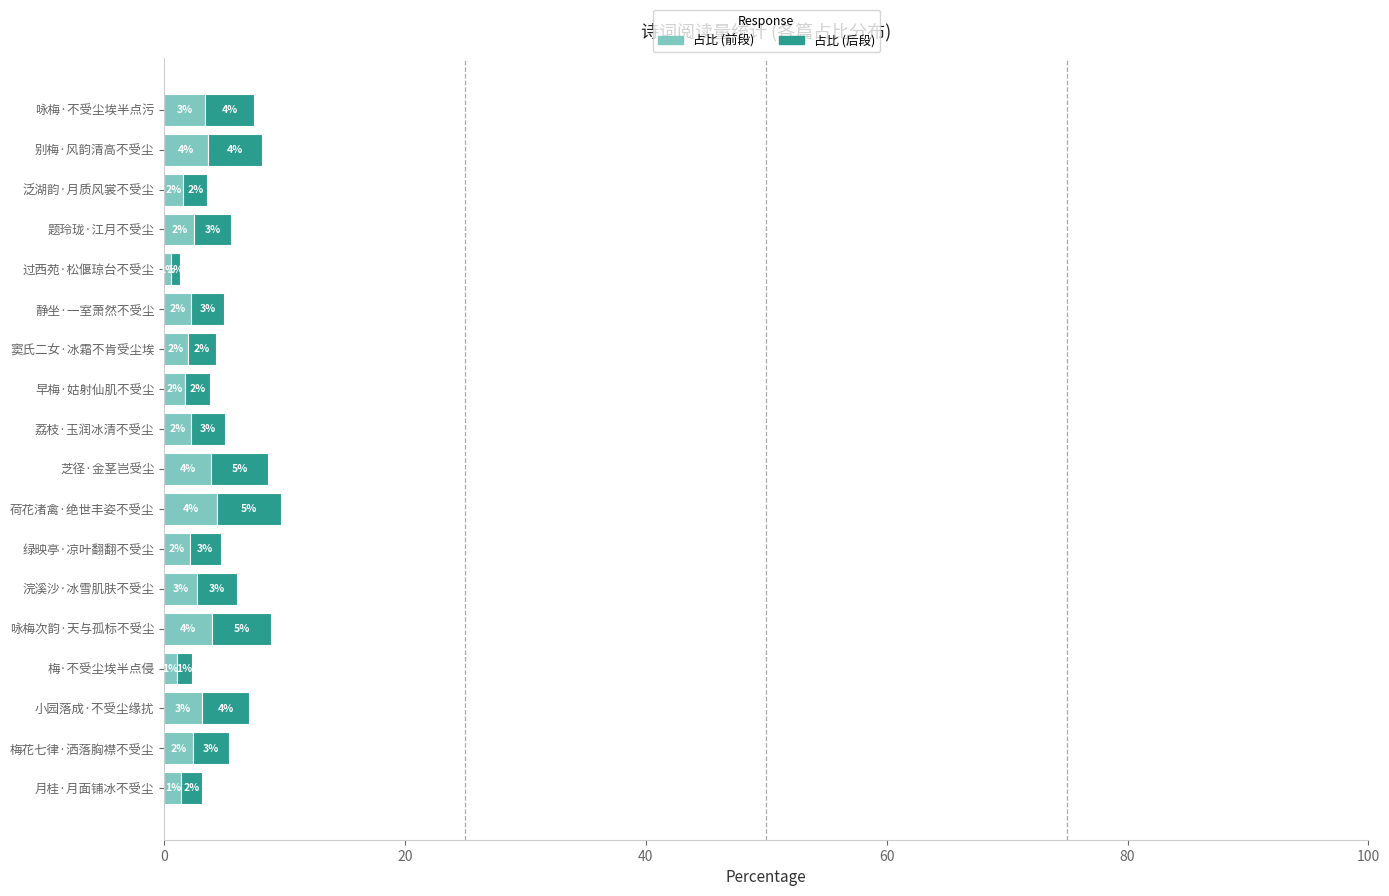

Is it true that 占比 (前段) equals 1.6 at 泛湖韵·月质风裳不受尘?

True